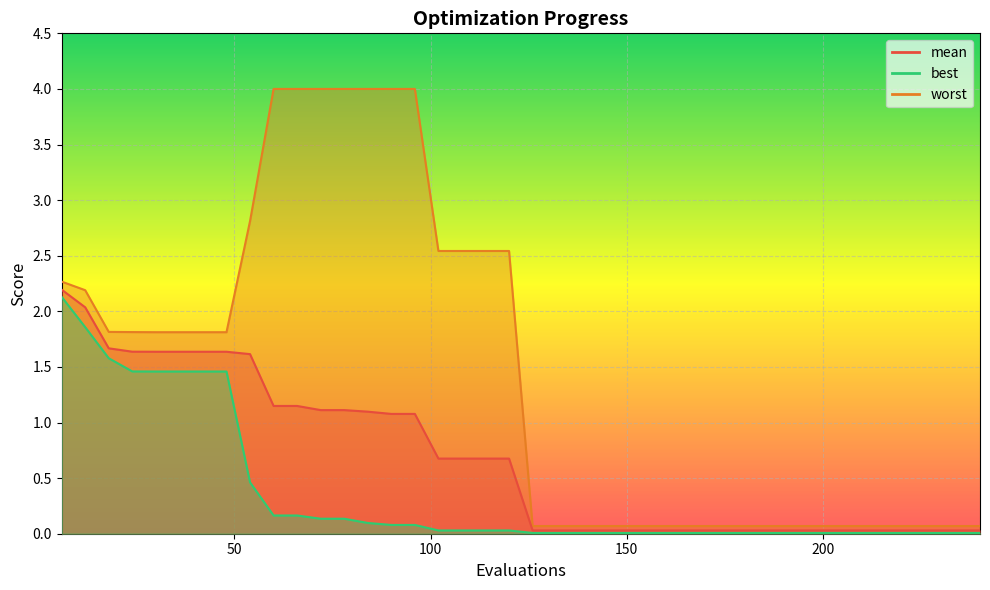

Which has a higher value, 240 or 144?

240